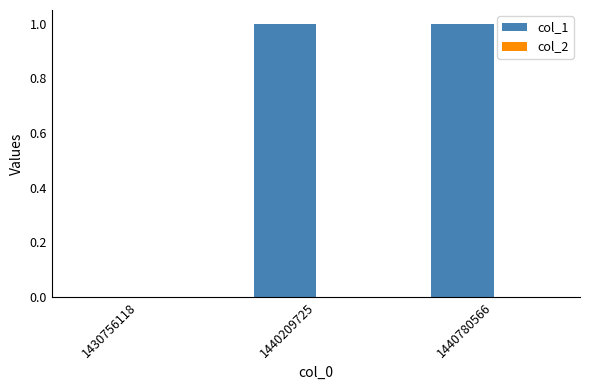

How many series are shown in this chart?

1